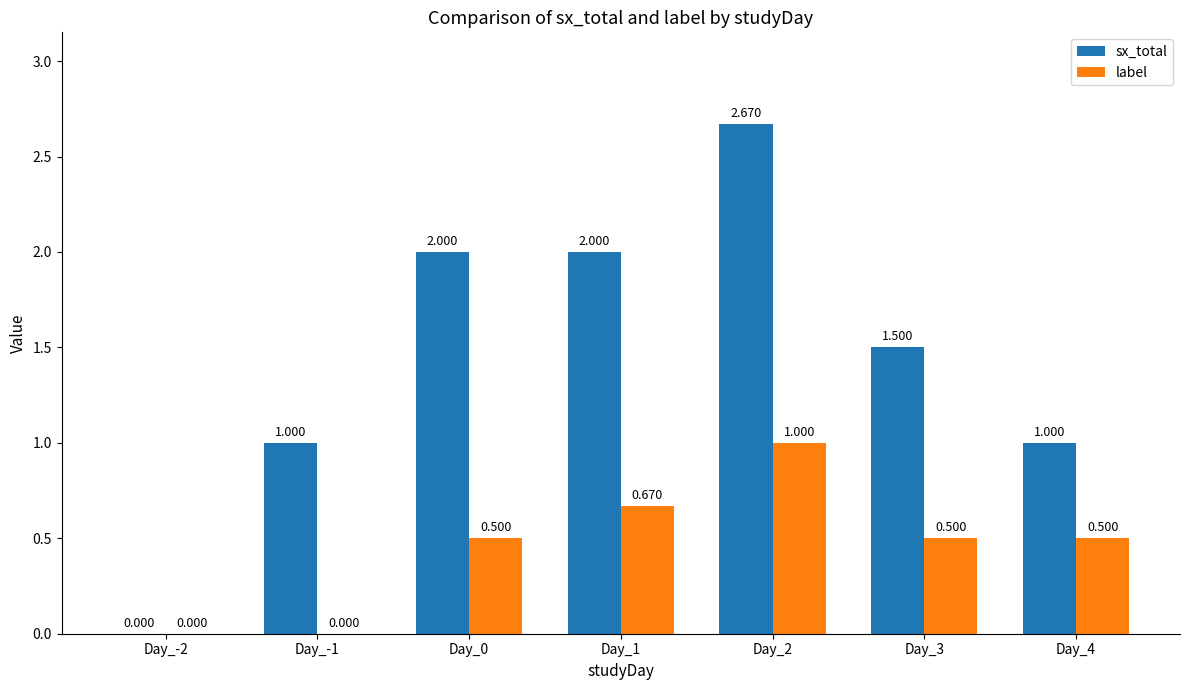

What is the difference between the label values at Day_0 and Day_2?

0.5